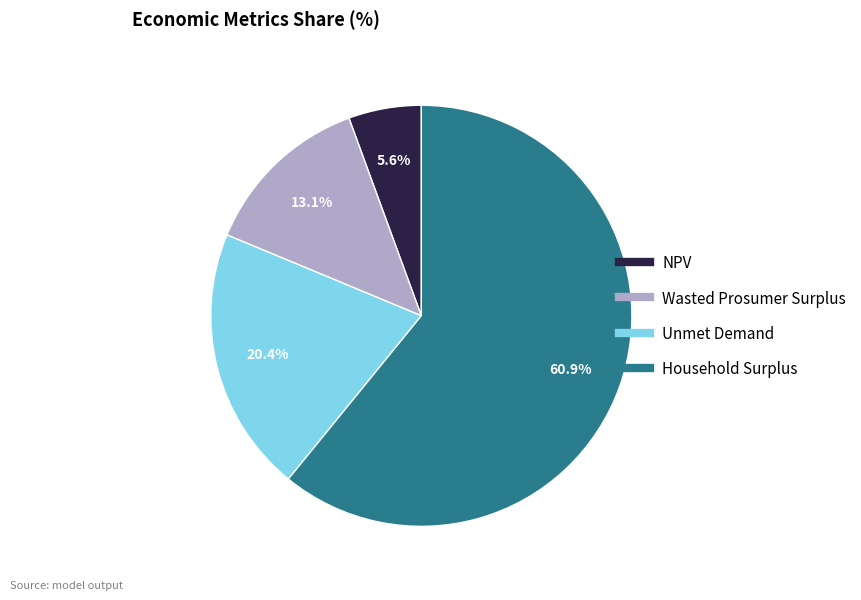

Between NPV and Unmet Demand, which is larger?

Unmet Demand